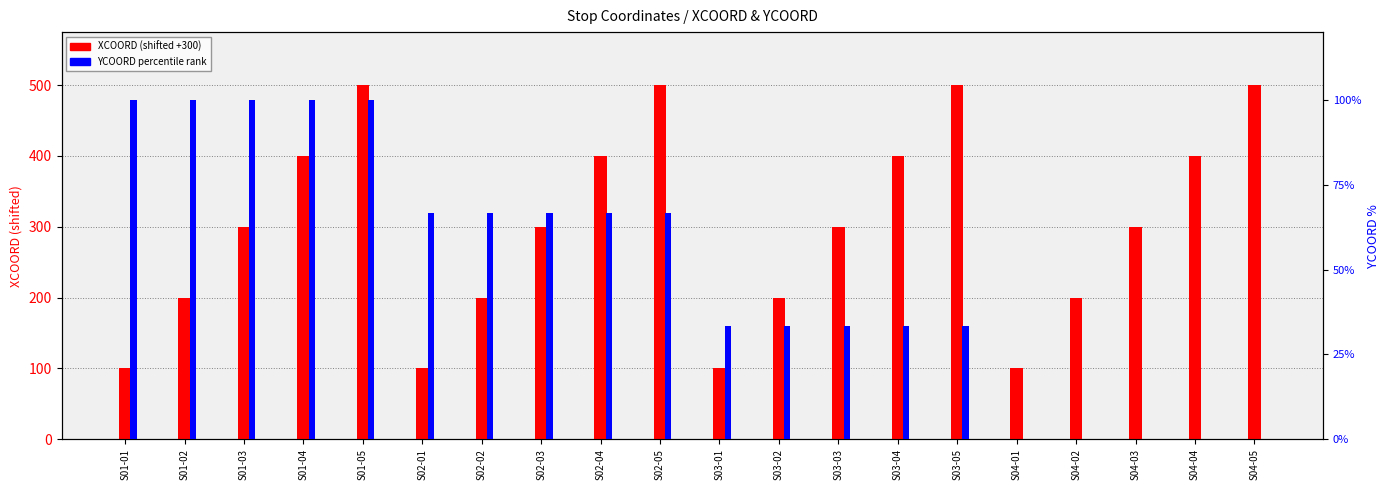

Where is XCOORD (shifted +300) nearest to the value 300?

S01-03